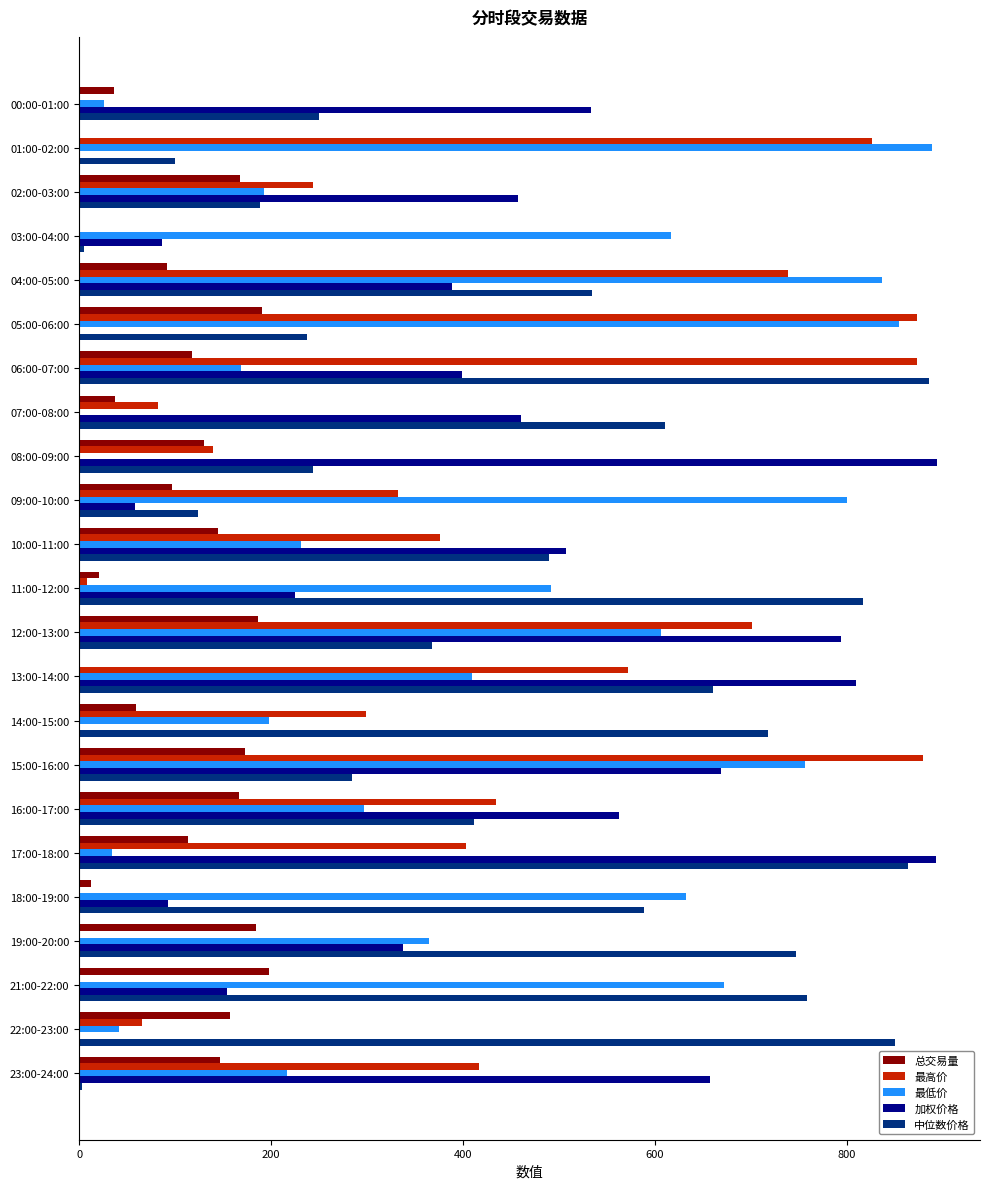

At which category is the sum across all series the highest?

15:00-16:00